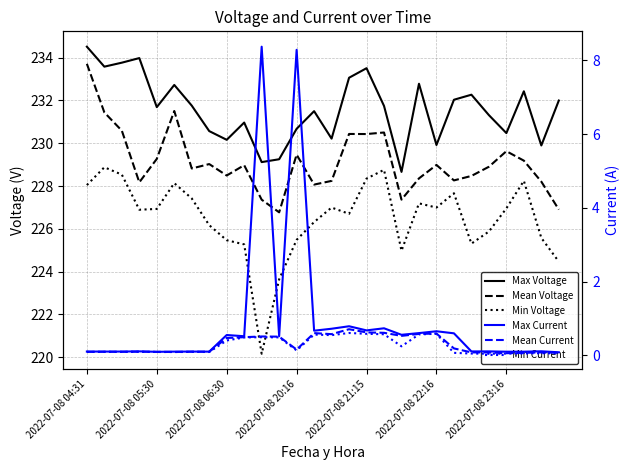

What value does the Max Current series have at 2022-07-08 23:16?

0.1